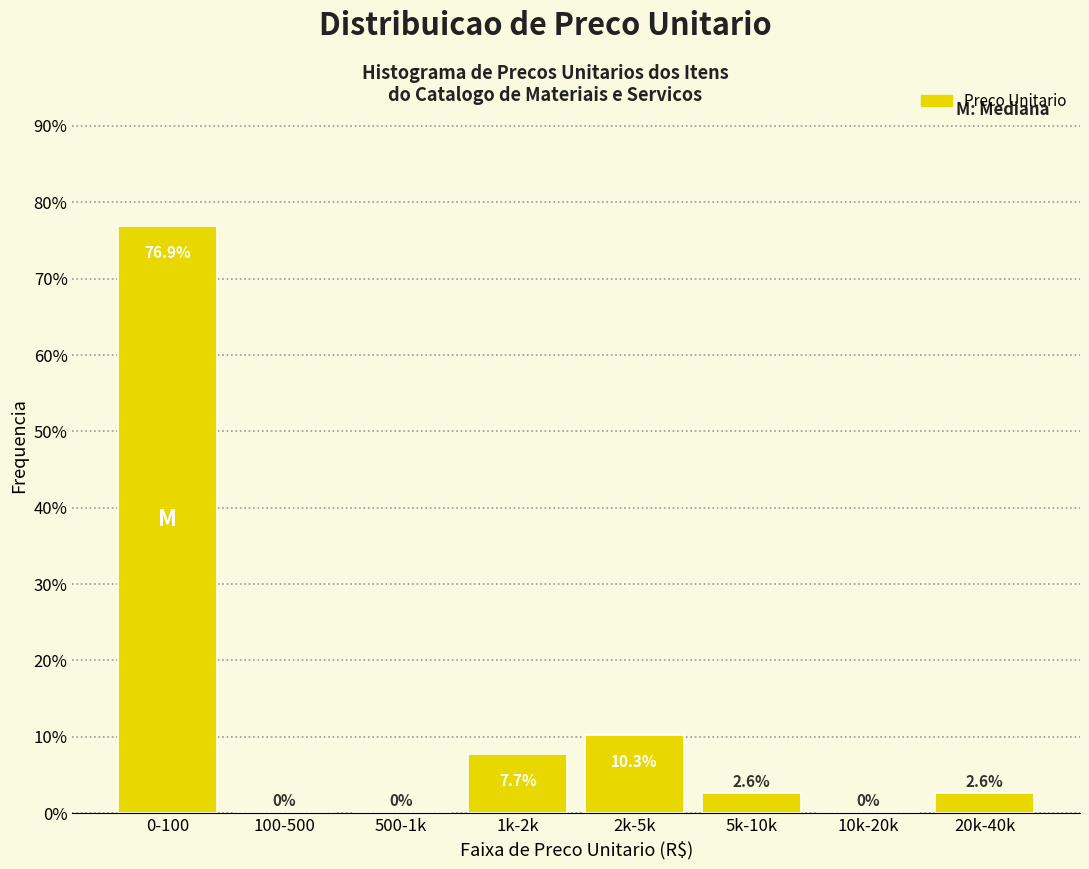

Reading left to right, what are all the values shown in this chart?

0-100=76.9	100-500=0.0	500-1k=0.0	1k-2k=7.7	2k-5k=10.3	5k-10k=2.6	10k-20k=0.0	20k-40k=2.6